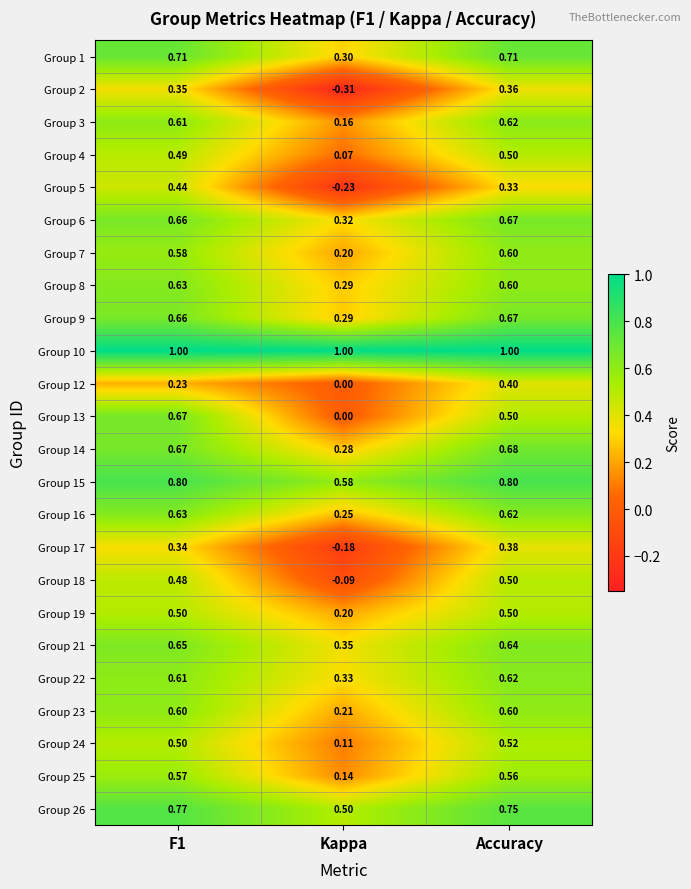

Which category has the lowest value in the Group 15 series?

Kappa